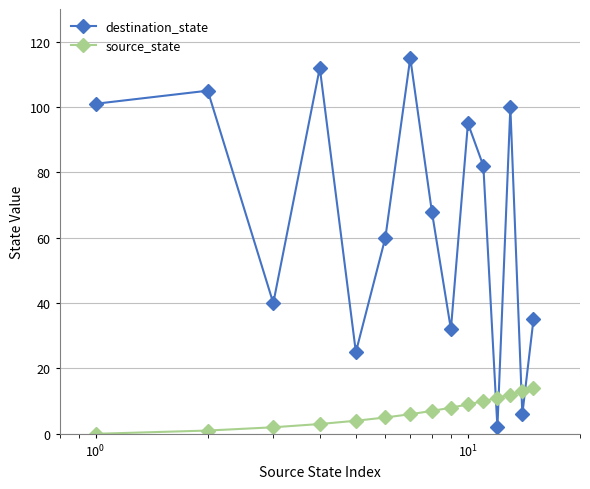

Which series has the widest spread of values?

destination_state